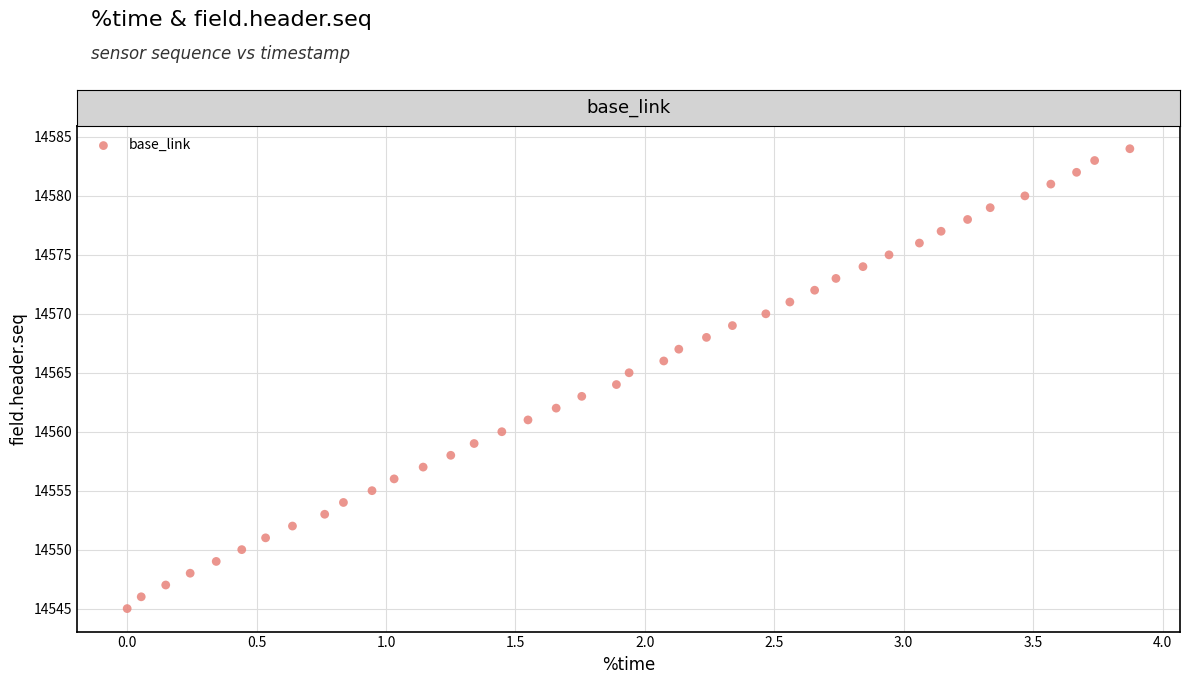

What is the range of Y values (max minus min)?

39